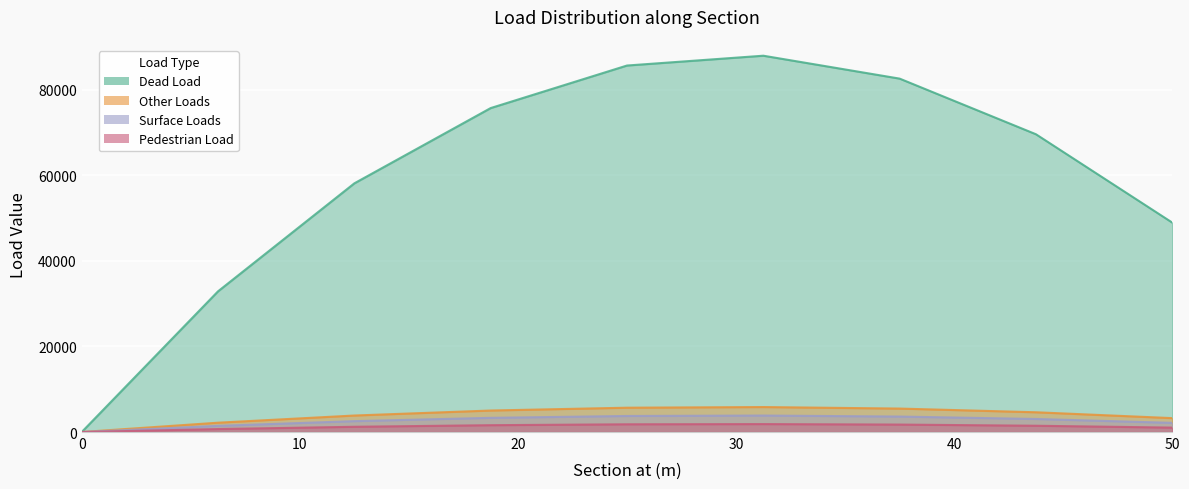

How many positive values does the Other Loads series have?

8